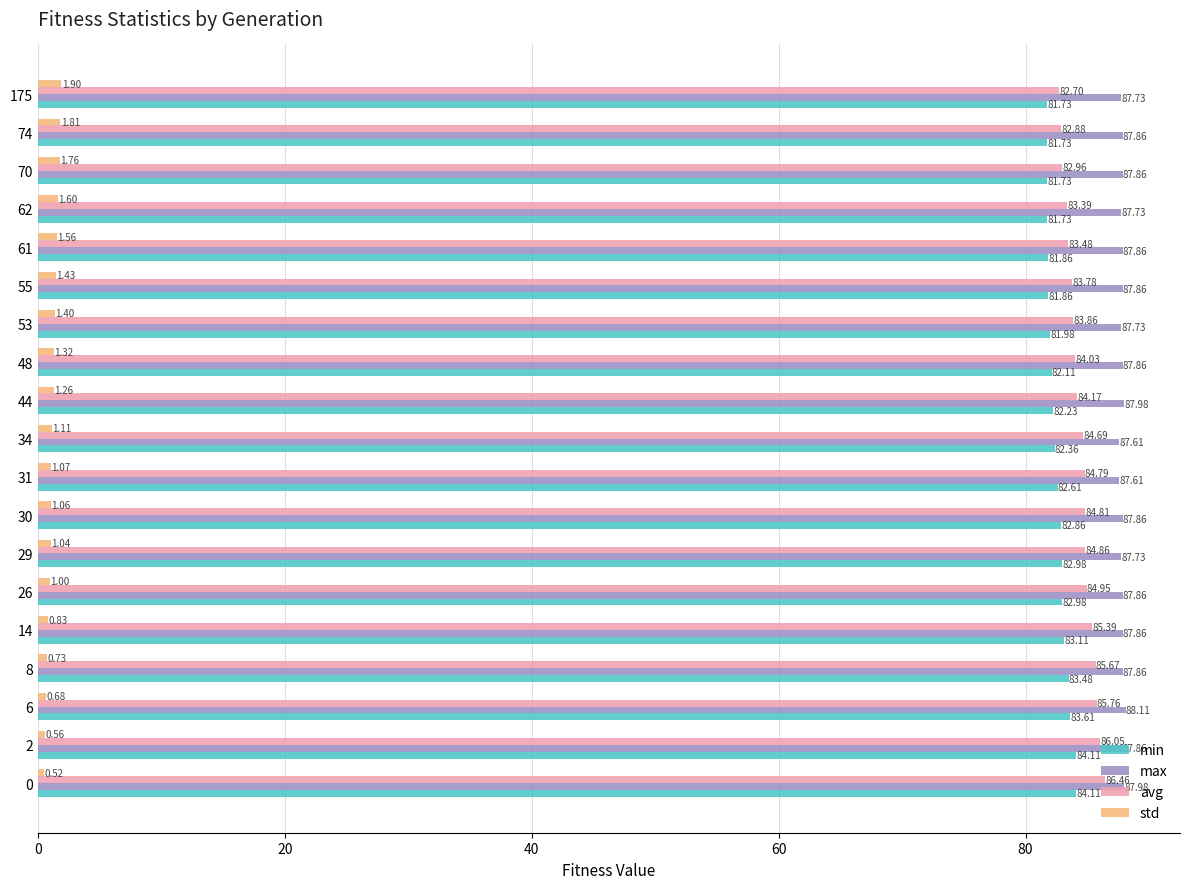

At which category does the chart reach its peak across all series?

6